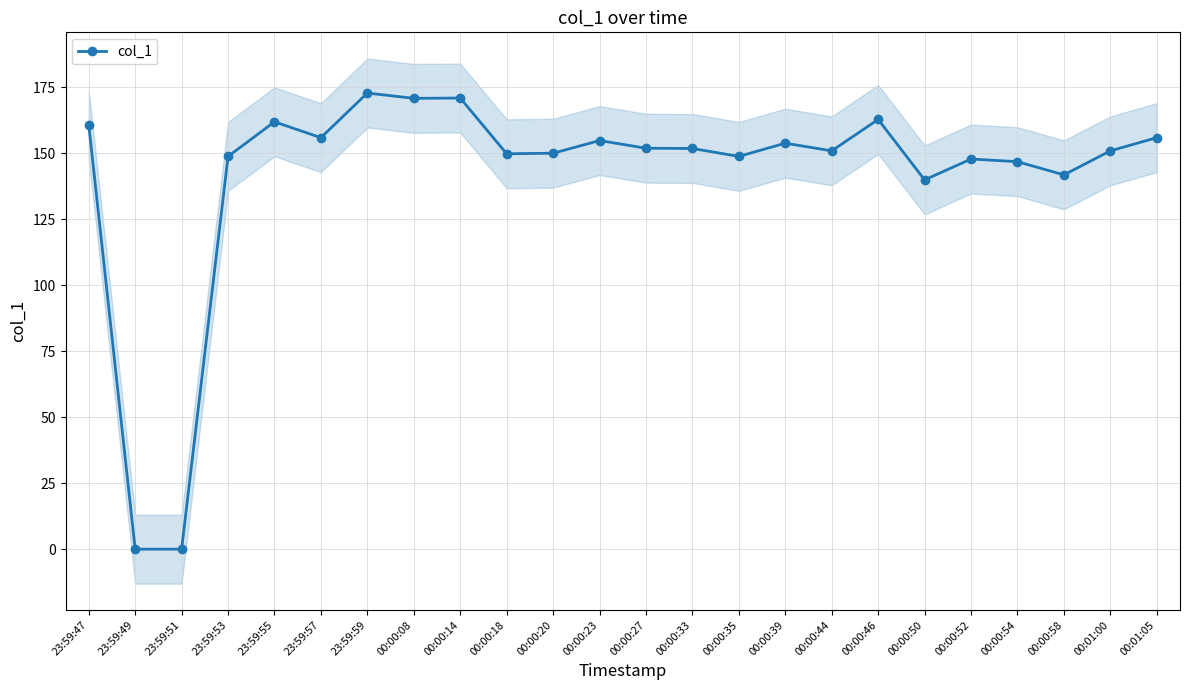

How many categories are shown in the chart?

24